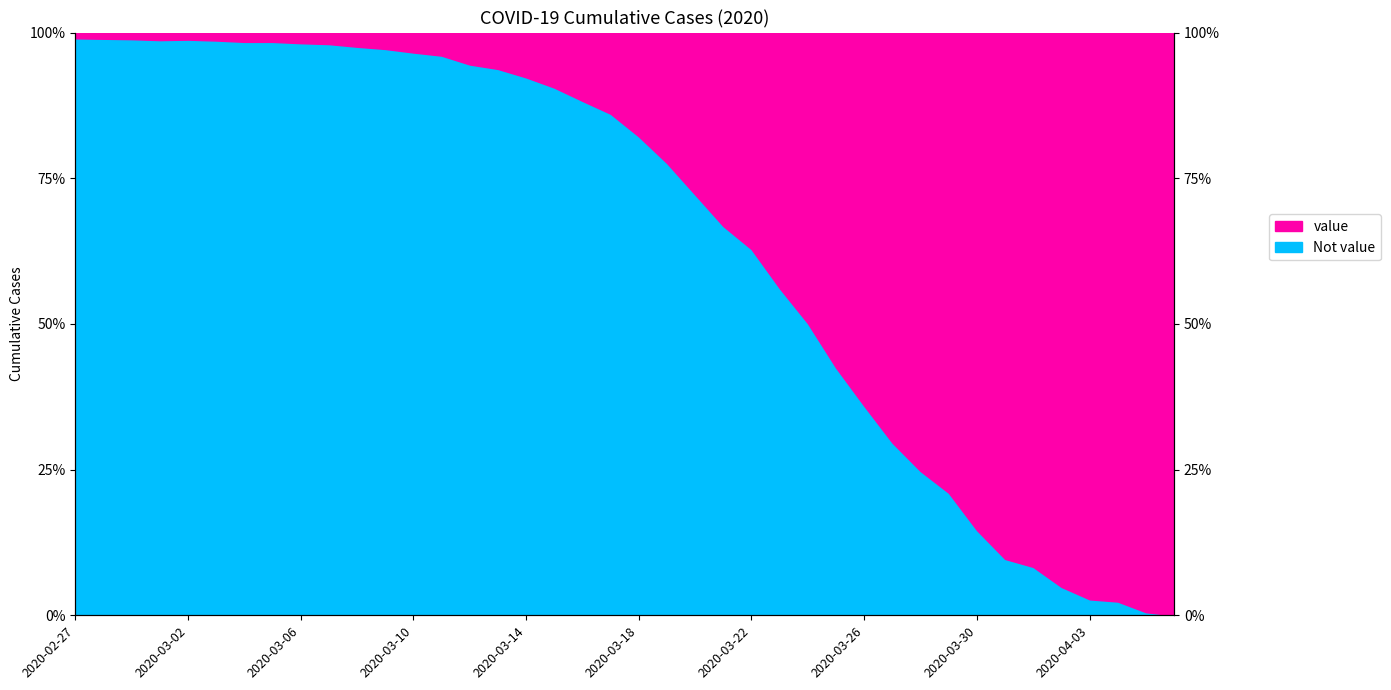

Reading left to right, what are all the values shown in this chart?

2020-02-27=1.0	2020-02-28=1.0	2020-02-29=1.0	2020-03-01=1.0	2020-03-02=1.0	2020-03-03=1.0	2020-03-04=1.0	2020-03-05=1.0	2020-03-06=1.0	2020-03-07=1.0	2020-03-08=1.0	2020-03-09=1.0	2020-03-10=1.0	2020-03-11=1.0	2020-03-12=0.9	2020-03-13=0.9	2020-03-14=0.9	2020-03-15=0.9	2020-03-16=0.9	2020-03-17=0.9	2020-03-18=0.8	2020-03-19=0.8	2020-03-20=0.7	2020-03-21=0.7	2020-03-22=0.6	2020-03-23=0.6	2020-03-24=0.5	2020-03-25=0.4	2020-03-26=0.4	2020-03-27=0.3	2020-03-28=0.2	2020-03-29=0.2	2020-03-30=0.1	2020-03-31=0.1	2020-04-01=0.1	2020-04-02=0.0	2020-04-03=0.0	2020-04-04=0.0	2020-04-05=0.0	2020-04-06=0.0